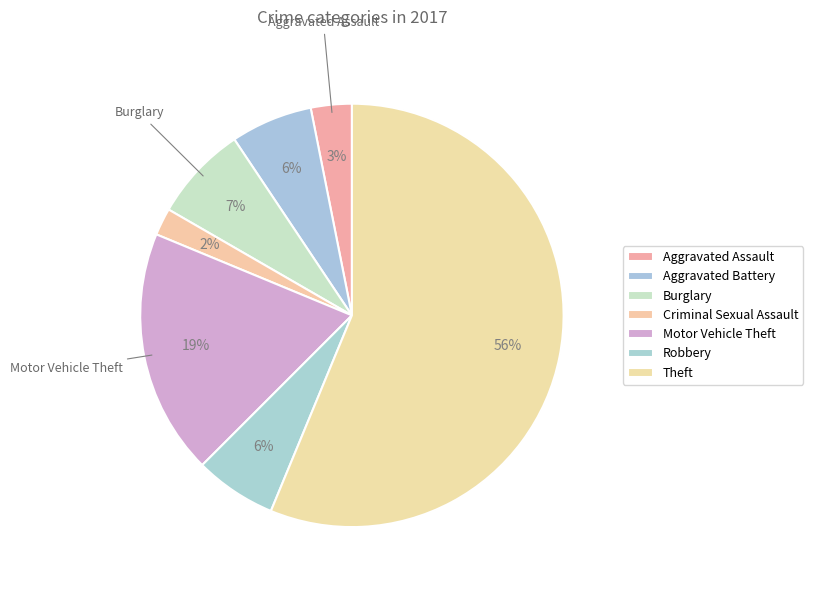

Is it true that Robbery is 16% of the pie?

False